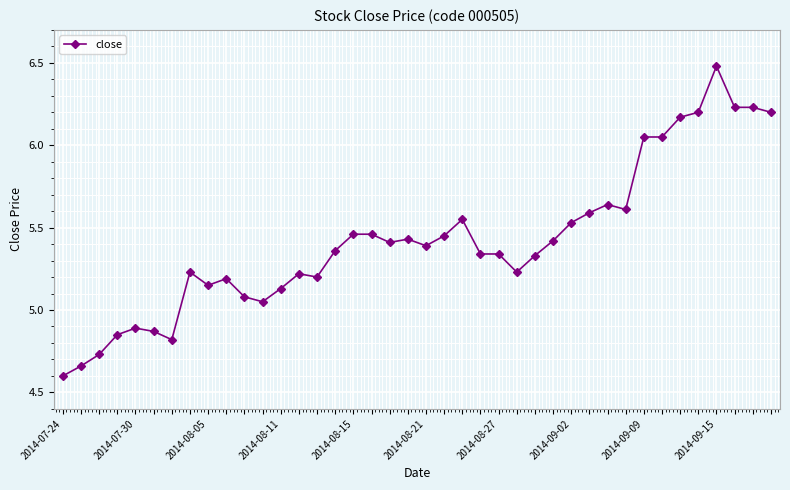

True or false: the data has more than 2 interior local peaks.

True